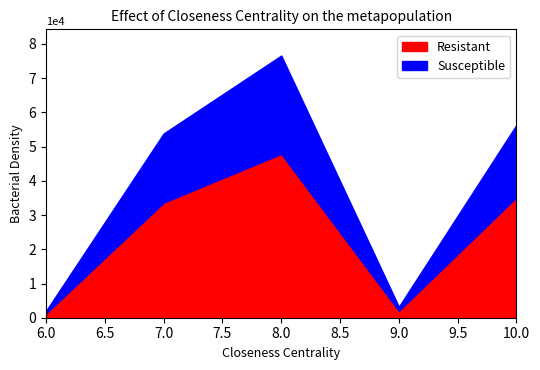

What is the sum of the Resistant values at 10 and 7?

68870.9